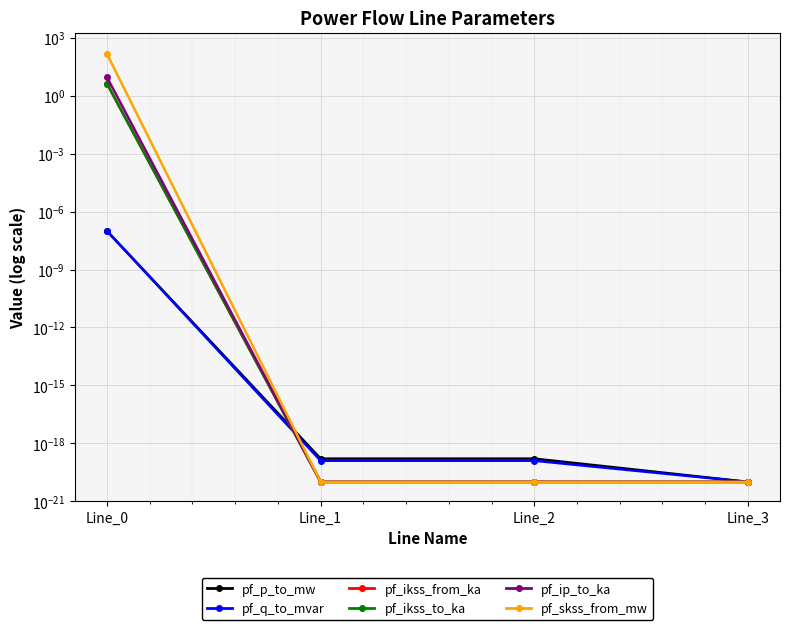

At which label does pf_ip_to_ka reach its peak?

Line_0